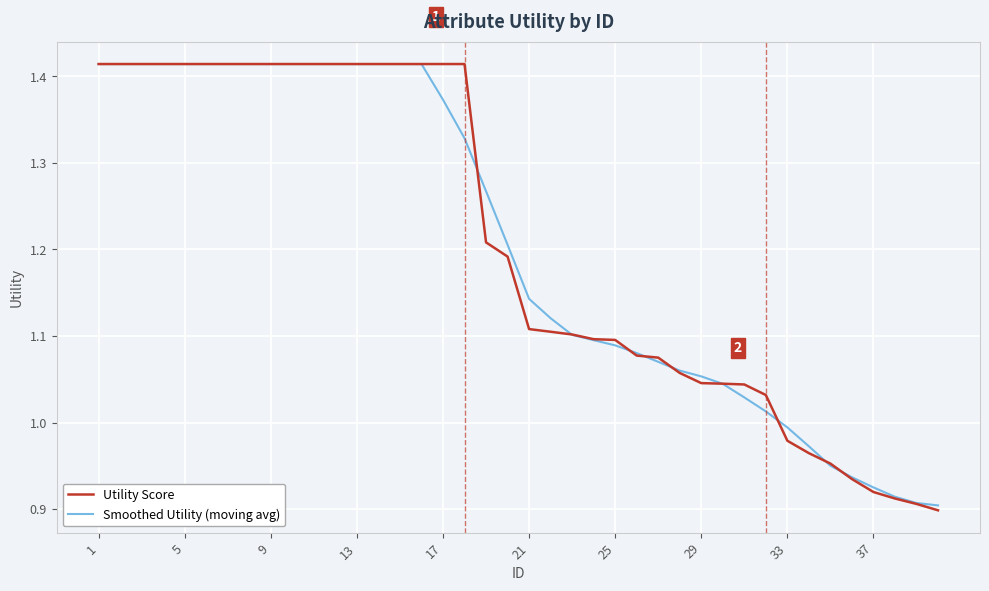

Which series has the widest spread of values?

Utility Score